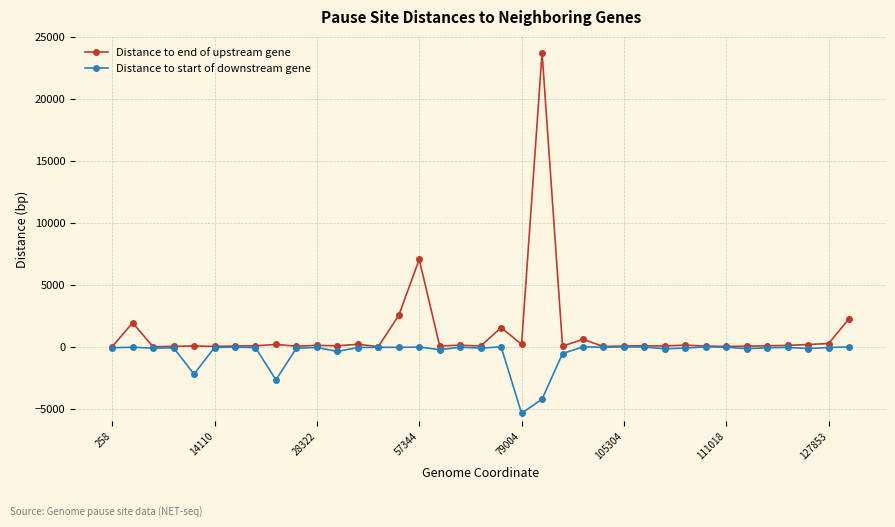

Rank the series by their average value, from highest to lowest.

Distance to end of upstream gene, Distance to start of downstream gene